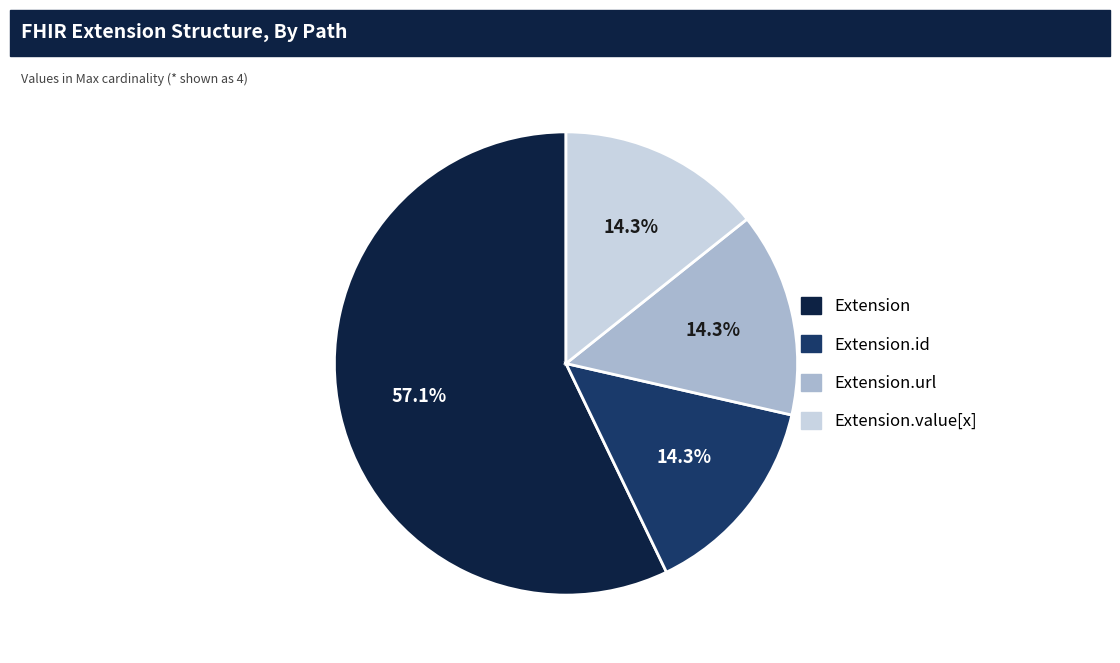

To the nearest percent, what is the average slice percentage?

25%